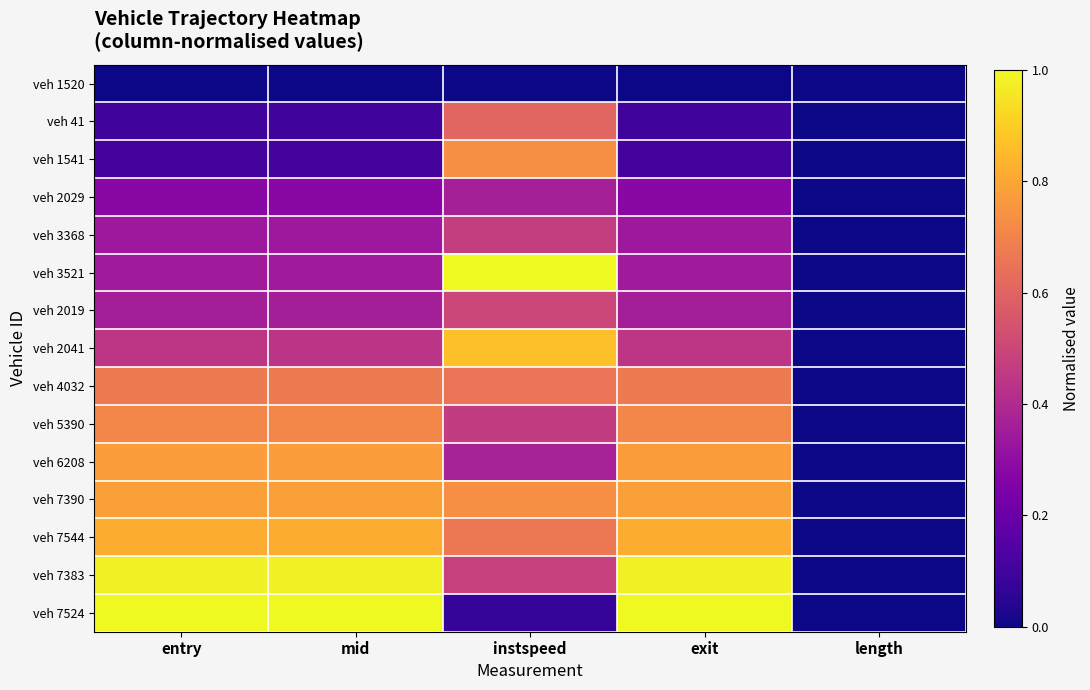

At entry, list the series in order from largest to smallest.

veh 7524, veh 7383, veh 7544, veh 7390, veh 6208, veh 5390, veh 4032, veh 2041, veh 2019, veh 3521, veh 3368, veh 2029, veh 1541, veh 41, veh 1520